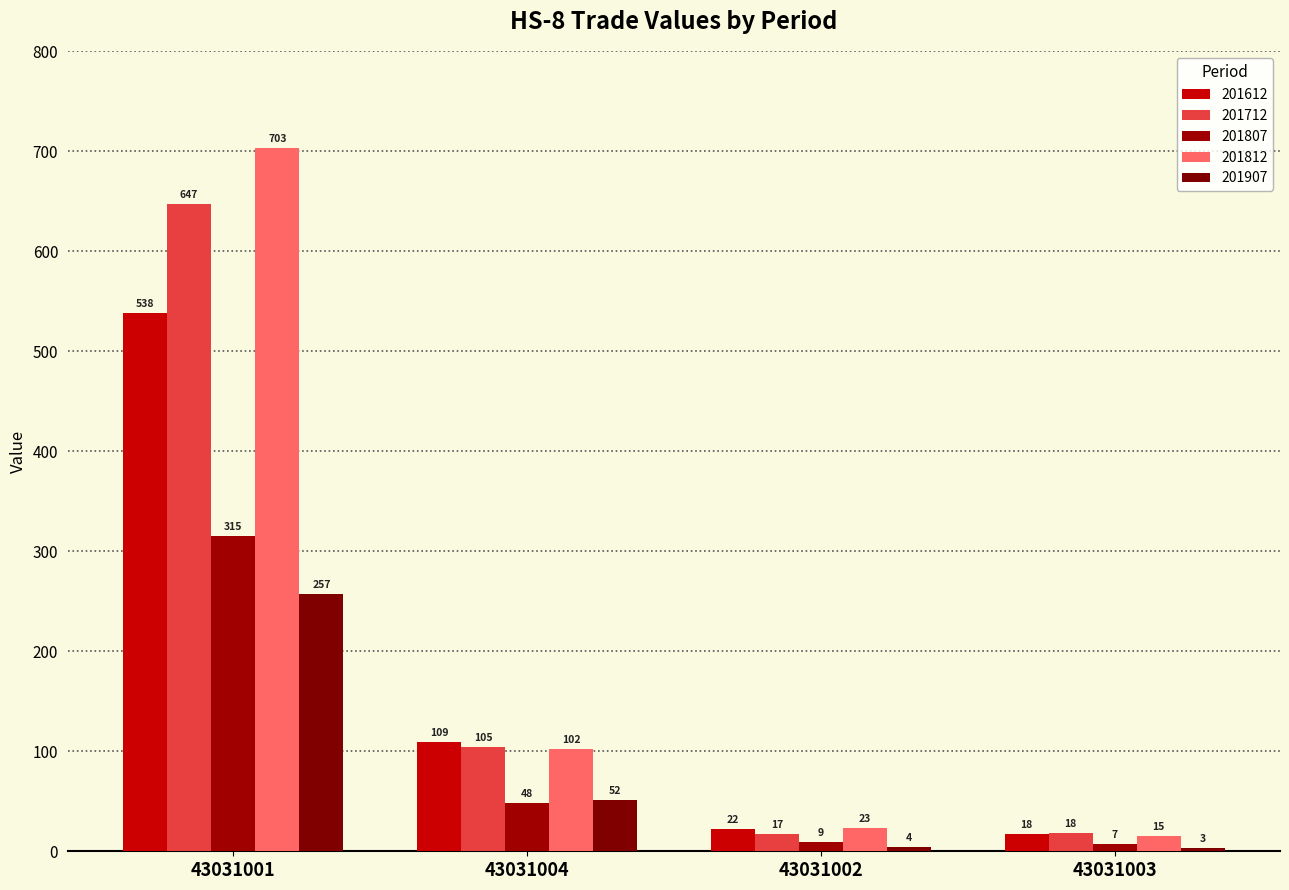

At which category is the sum across all series the highest?

43031001